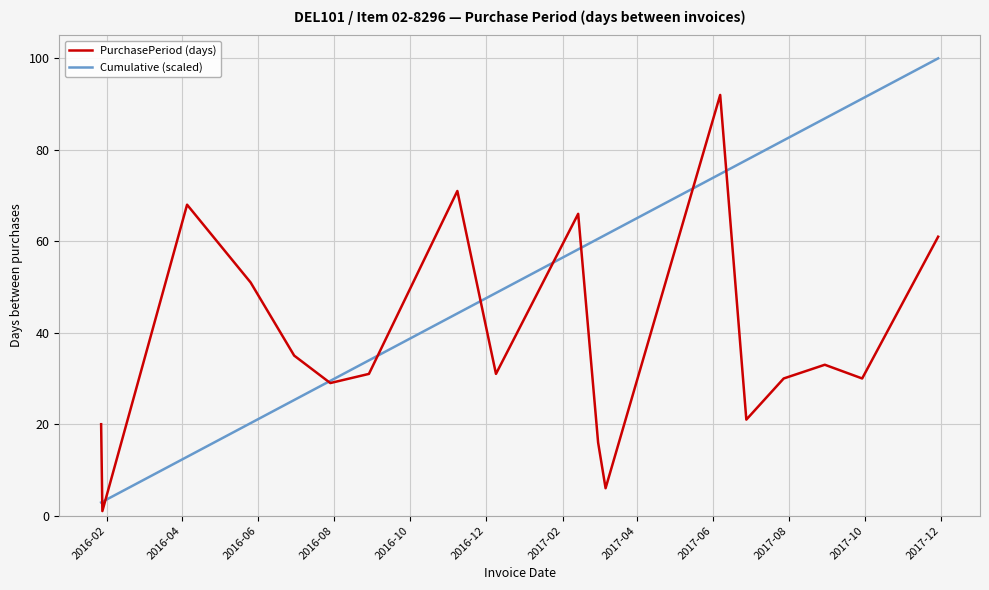

What is the minimum value for Cumulative (scaled)?

2.9